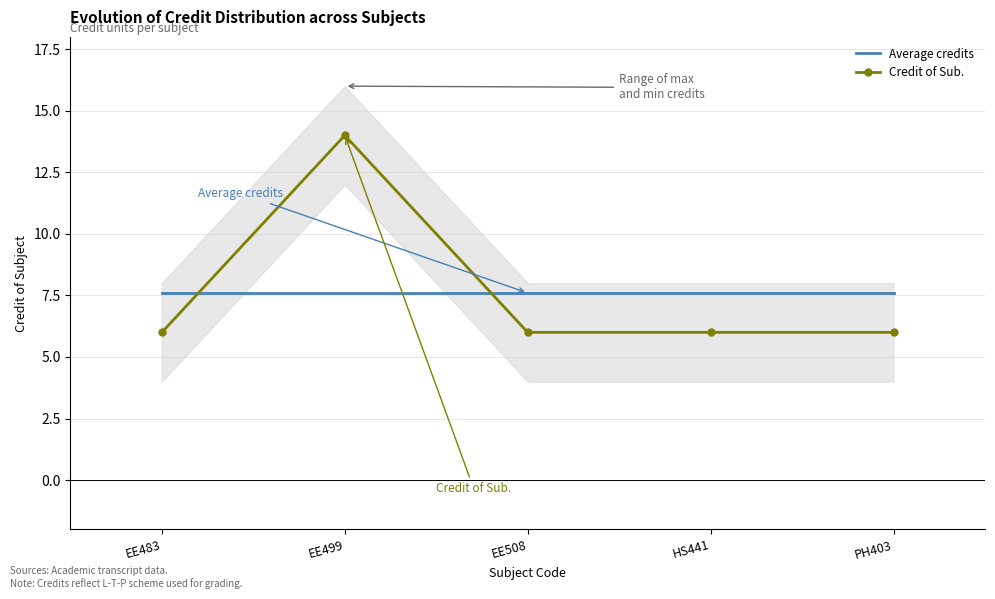

True or false: Average credits has a value of 10.7 at EE508.

False